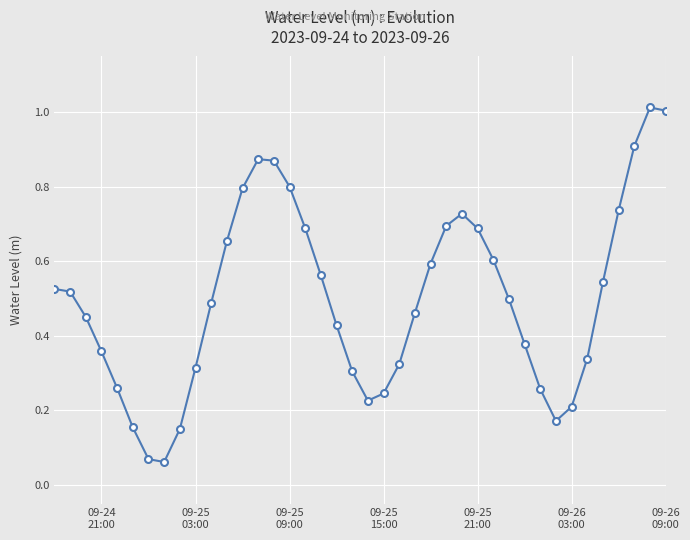

True or false: there are more than 1 points higher than both neighbors.

True